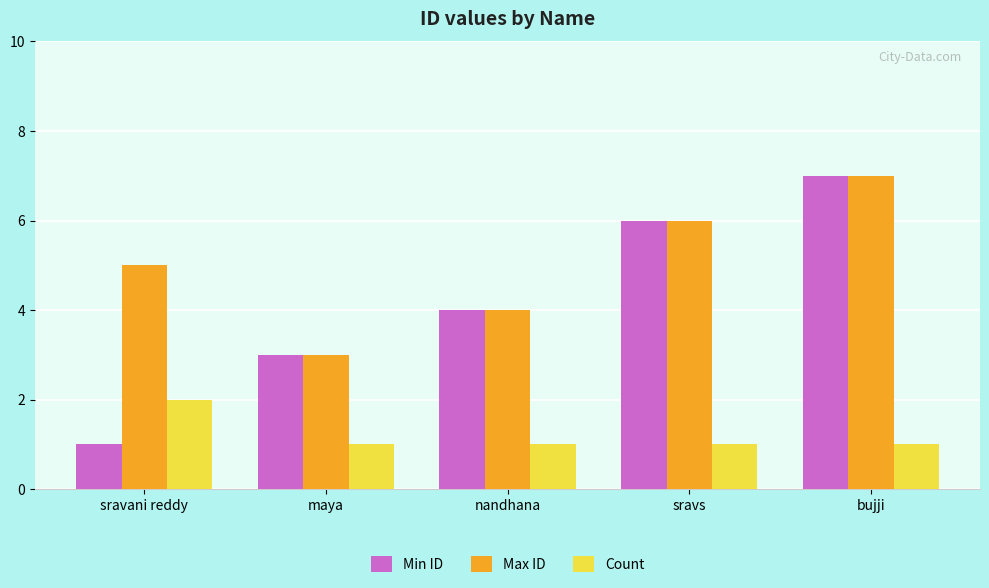

True or false: Min ID has a value of 6 at sravs.

True